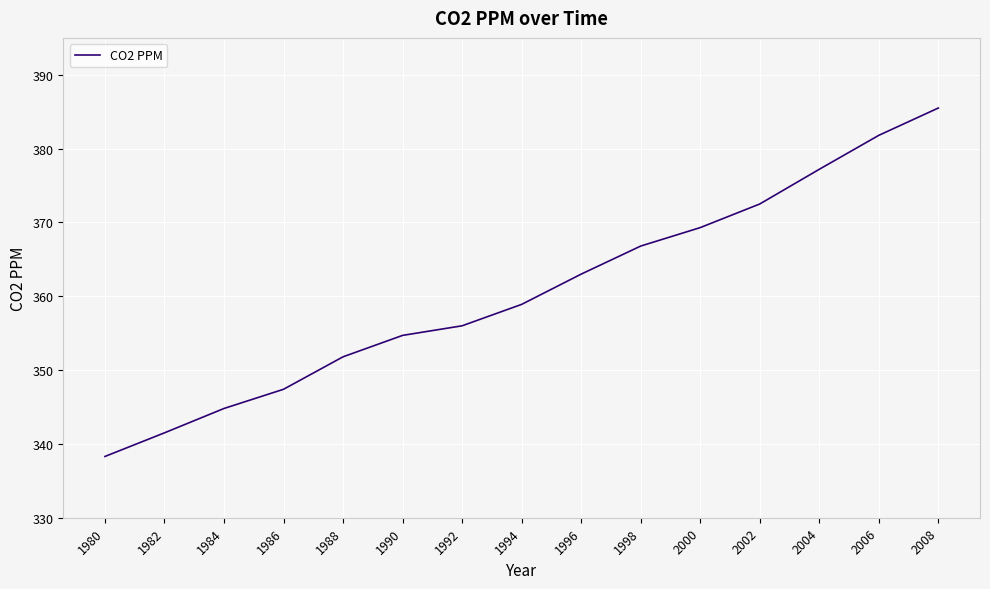

The value at 2006 is 381.8. True or false?

True